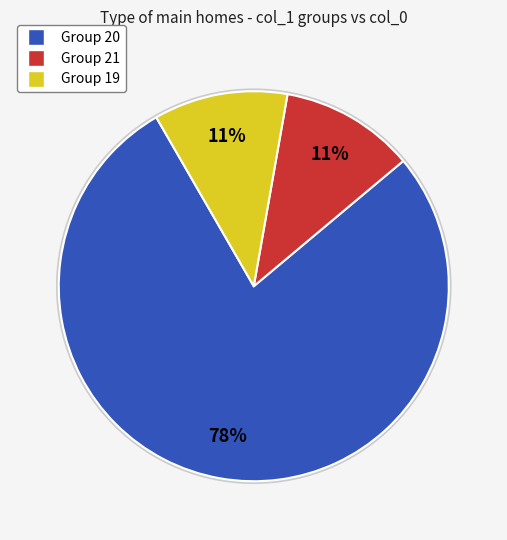

Count the number of slices in the pie.

3